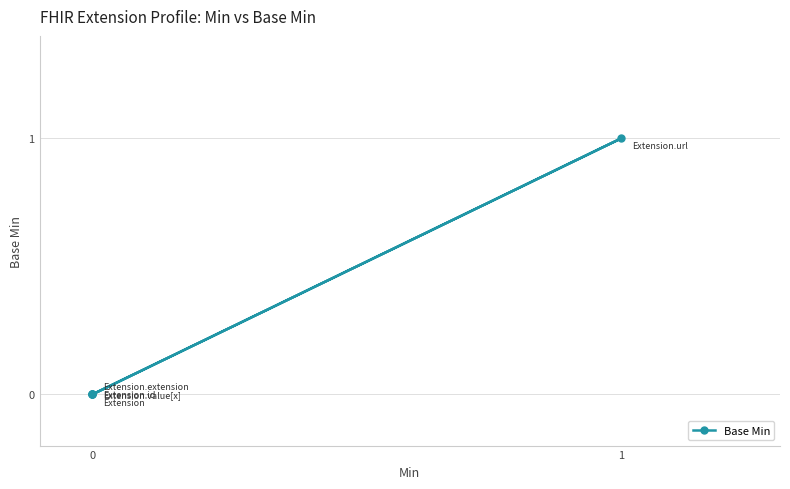

Is it true that the value at 0 is 1?

False